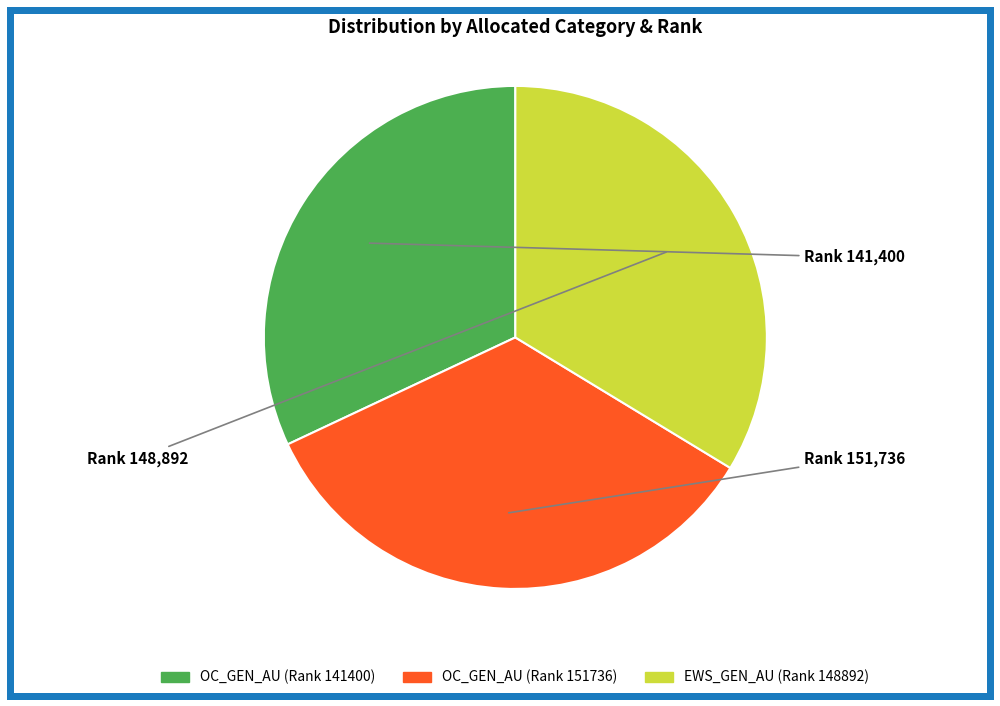

Is there a majority slice in this chart?

No